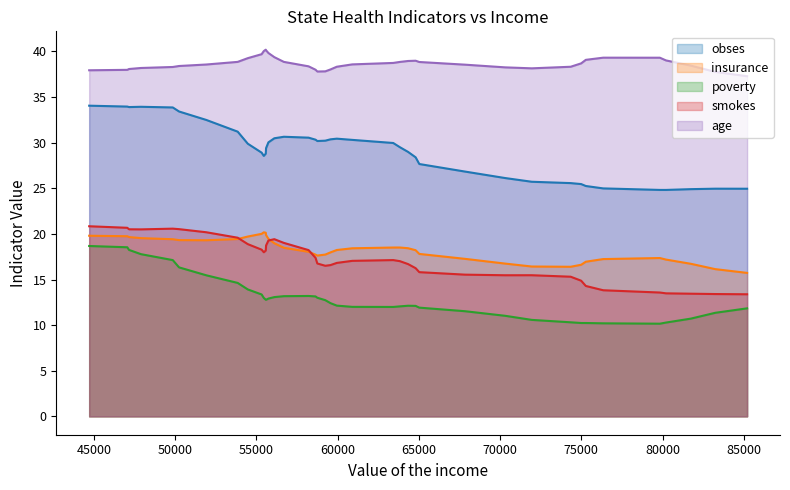

What is the highest value of the age series?

40.2